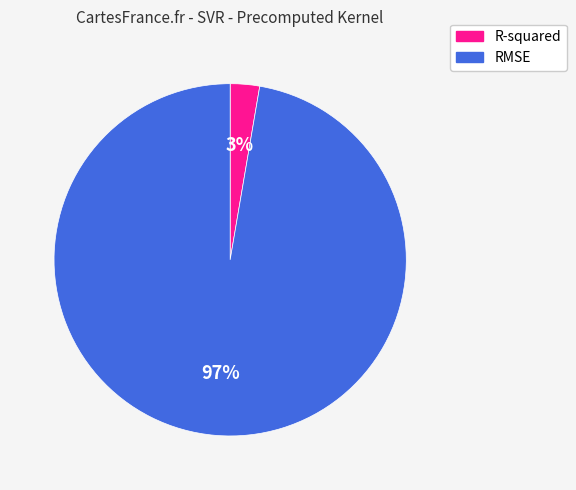

To the nearest percent, what percentage of the pie is R-squared?

3%